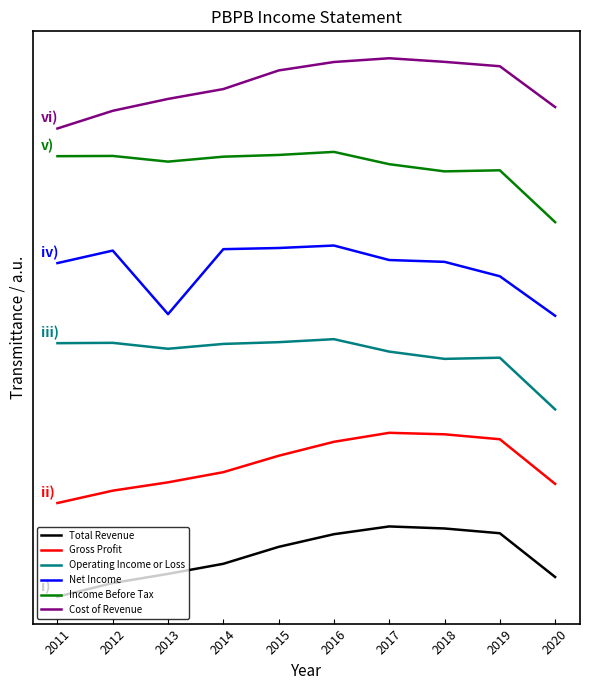

True or false: Cost of Revenue and Total Revenue cross at least once.

False